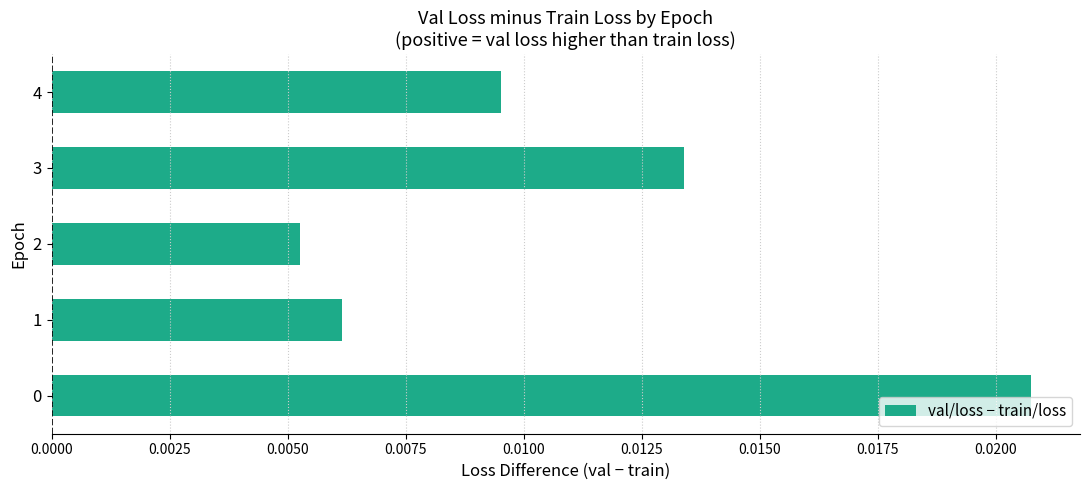

Between 3 and 1, which is larger?

3